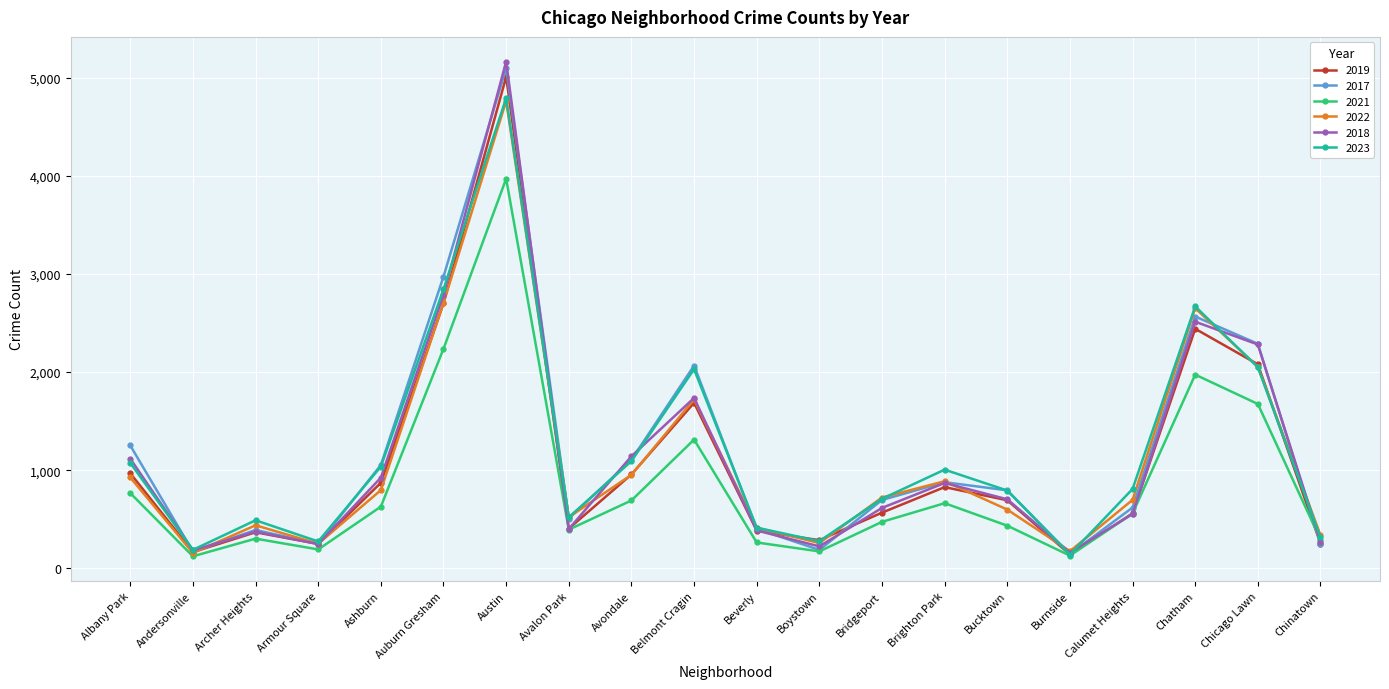

How many categories are shown in the chart?

20